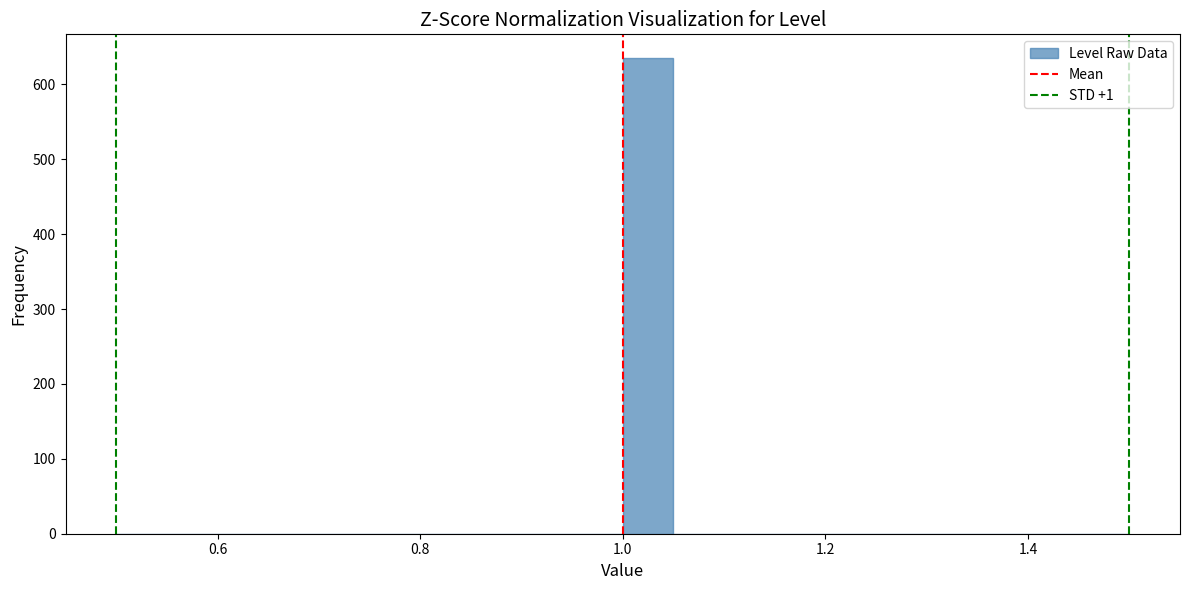

Around what value on the x-axis is the tallest bar? Give the approximate position of its centre, as read against the axis.

1.02